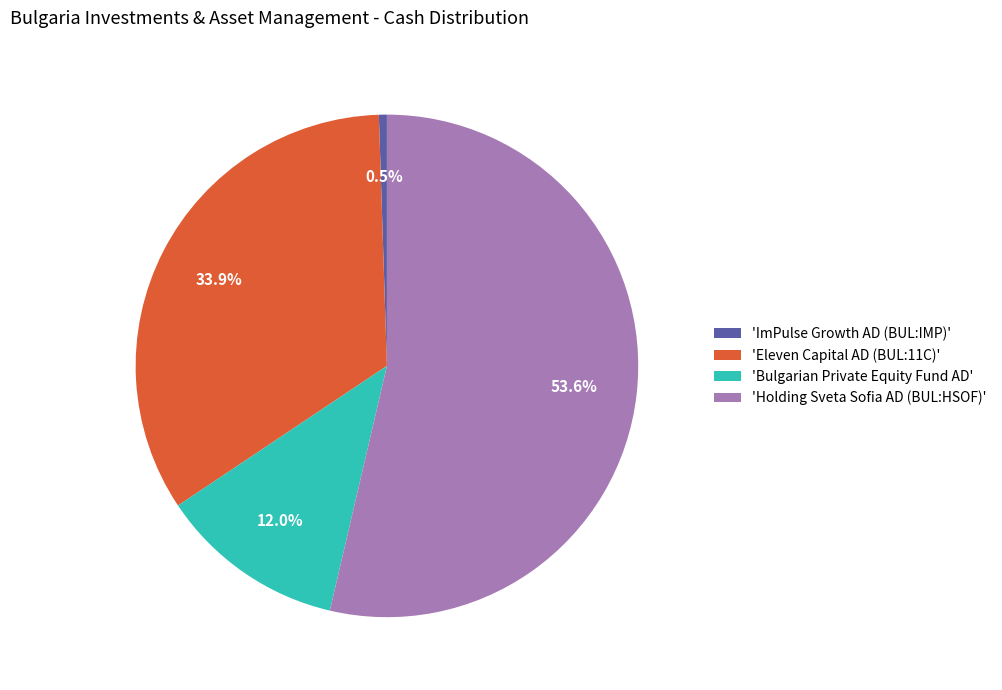

Rank the categories by value from lowest to highest.

'ImPulse Growth AD (BUL:IMP)', 'Bulgarian Private Equity Fund AD', 'Eleven Capital AD (BUL:11C)', 'Holding Sveta Sofia AD (BUL:HSOF)'